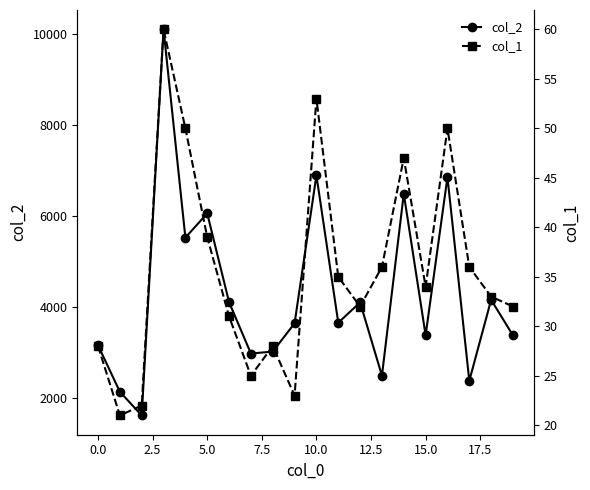

Reading right to left, list all the values displayed in this chart.

col_2: 3379	4162	2381	6860	3384	6495	2494	4105	3659	6899	3645	3024	2981	4111	6063	5530	10111	1620	2140	3162
col_1: 32	33	36	50	34	47	36	32	35	53	23	28	25	31	39	50	60	22	21	28